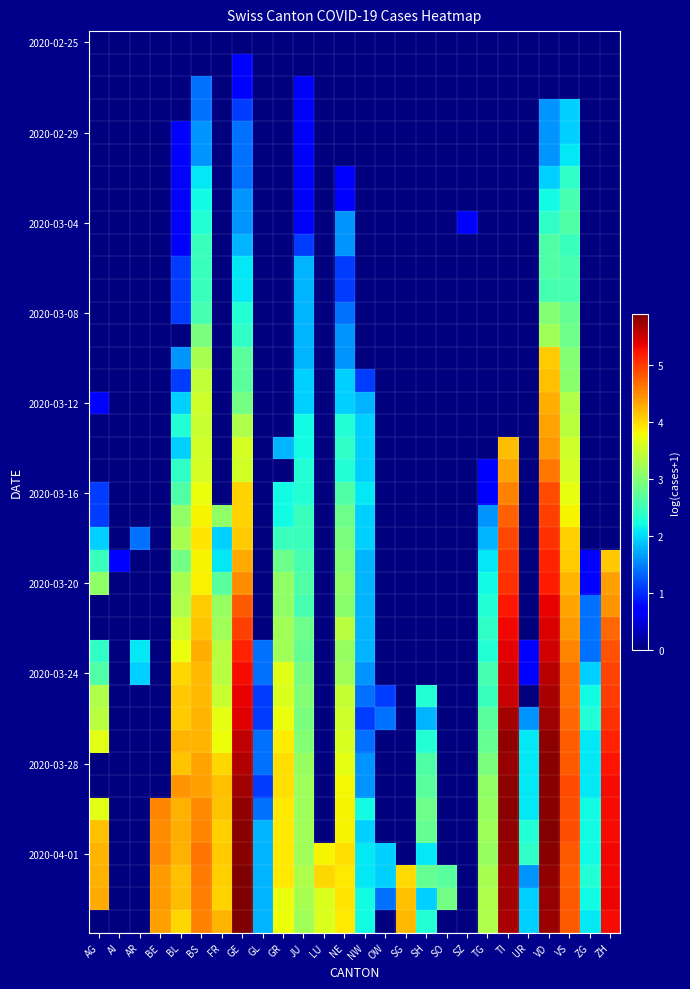

What is the spread (max minus min) of values at ZG?

2.3